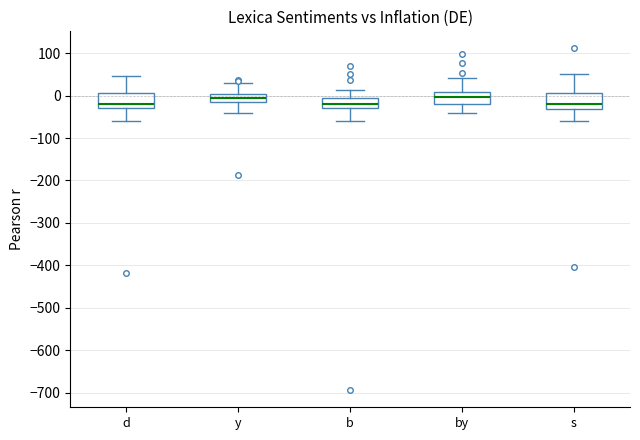

Reading left to right, read every box against the y-axis: the position of its median line, the range the box covers, and the ends of its whiskers. The values are not printed on the chart, so give them approximately, as read against the axis.

d: median -20, box -30 to 10, whiskers -60 to 50
y: median -10, box -20 to 0, whiskers -40 to 30
b: median -20, box -30 to -10, whiskers -60 to 10
by: median 0, box -20 to 10, whiskers -40 to 40
s: median -20, box -30 to 10, whiskers -60 to 50